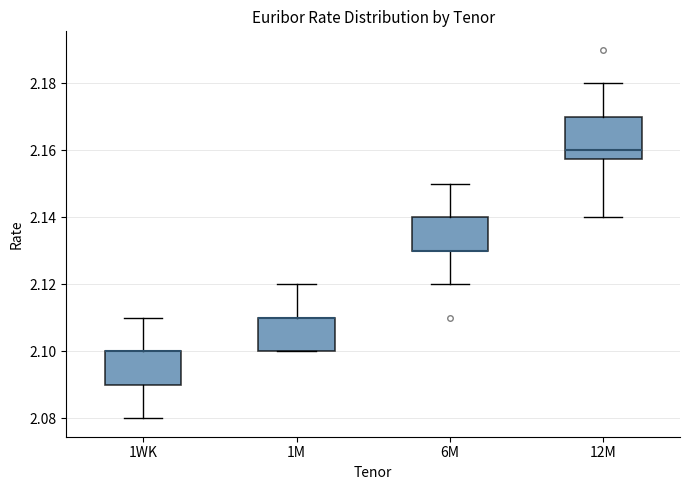

Reading left to right, read every box against the y-axis: the position of its median line, the range the box covers, and the ends of its whiskers. The values are not printed on the chart, so give them approximately, as read against the axis.

1WK: median 2.100 (drawn on the box's upper edge), box 2.090 to 2.100, whiskers 2.080 to 2.110
1M: median 2.110 (drawn on the box's upper edge), box 2.100 to 2.110, whiskers 2.100 to 2.120
6M: median 2.130 (drawn on the box's lower edge), box 2.130 to 2.140, whiskers 2.120 to 2.150
12M: median 2.160, box 2.158 to 2.170, whiskers 2.140 to 2.180